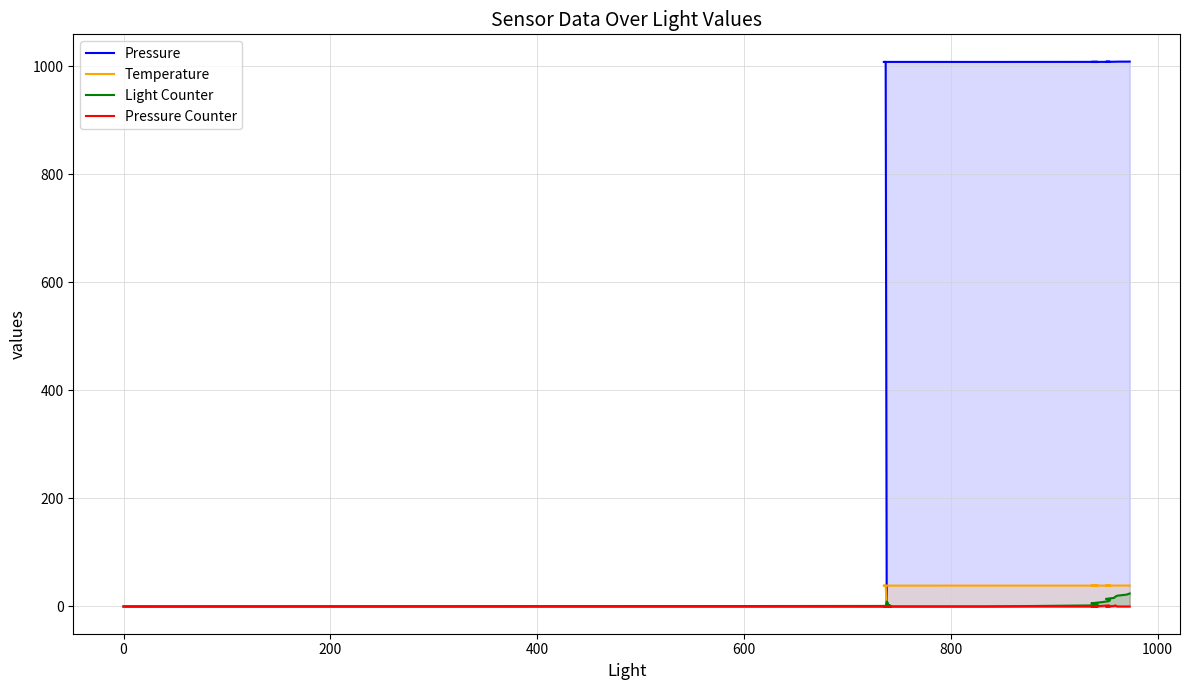

How many interior local peaks does the Pressure Counter series have?

3